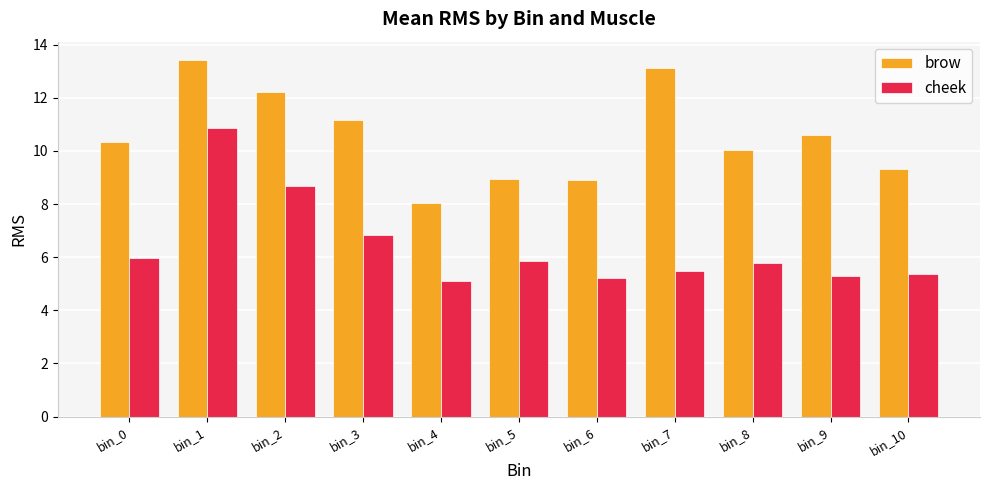

List the series in order of their peak value, lowest first.

cheek, brow